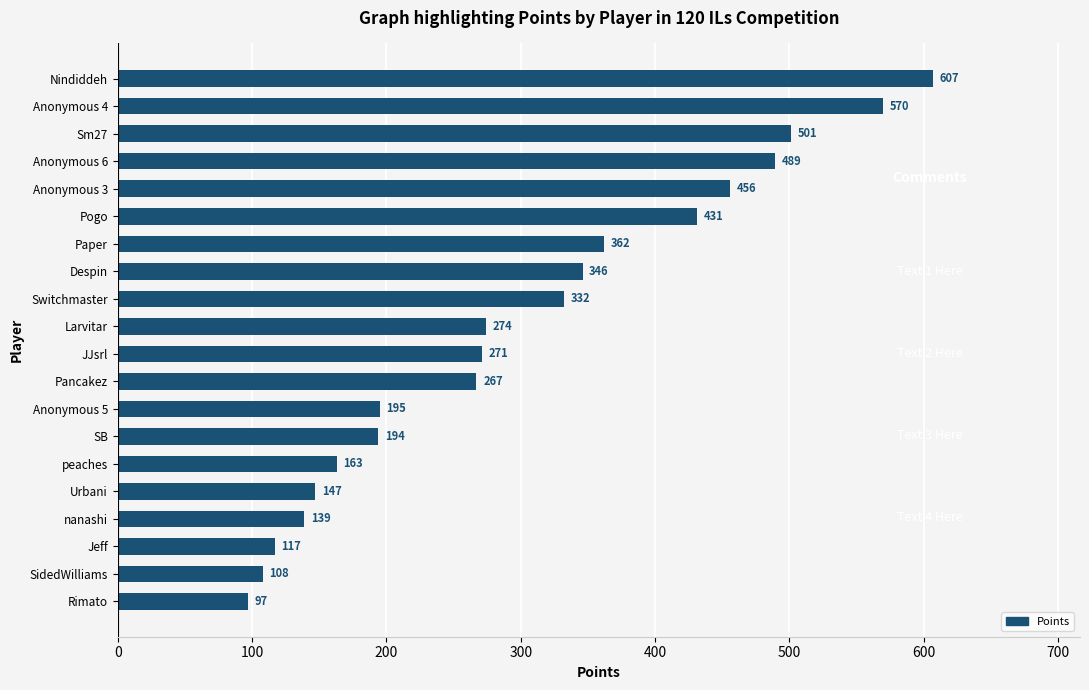

What is the value of the 16th bar from the top?

147